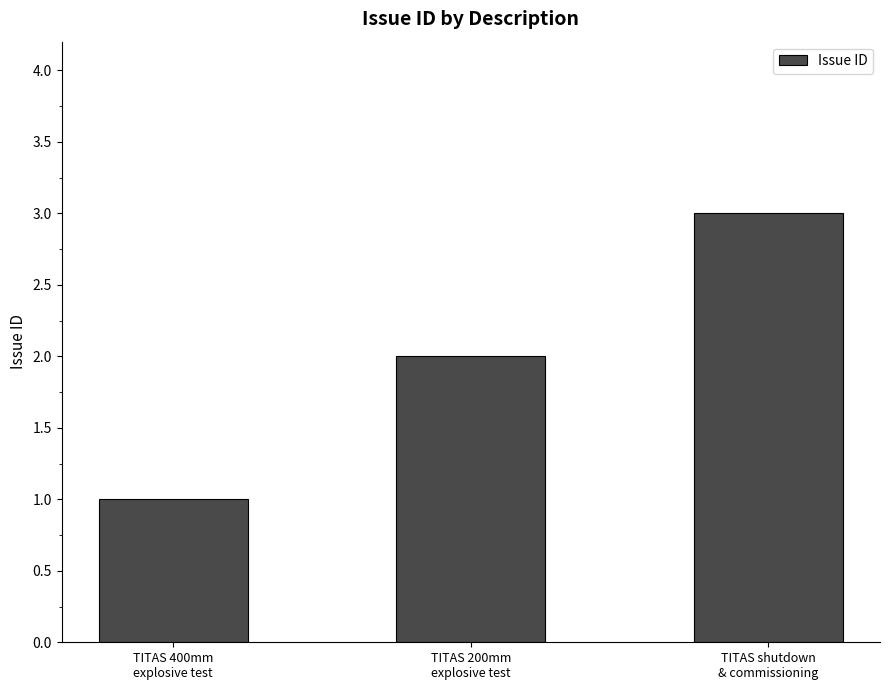

Reading left to right, extract all data points from this chart.

1	2	3